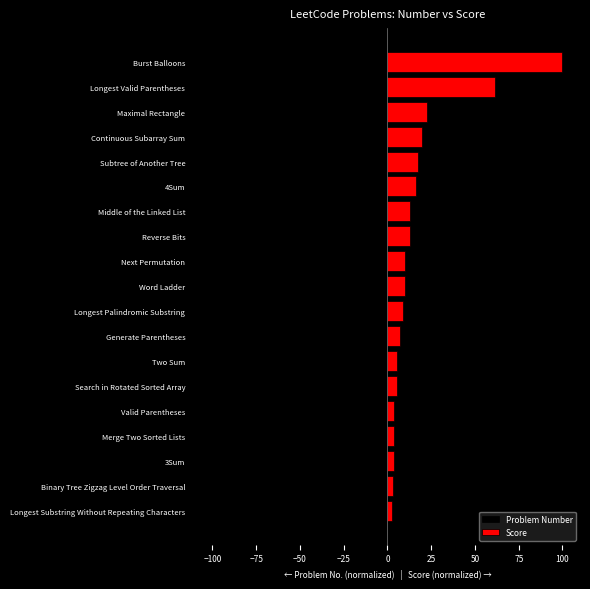

What is the difference between the second highest and second lowest values in the Problem Number series?

65.0